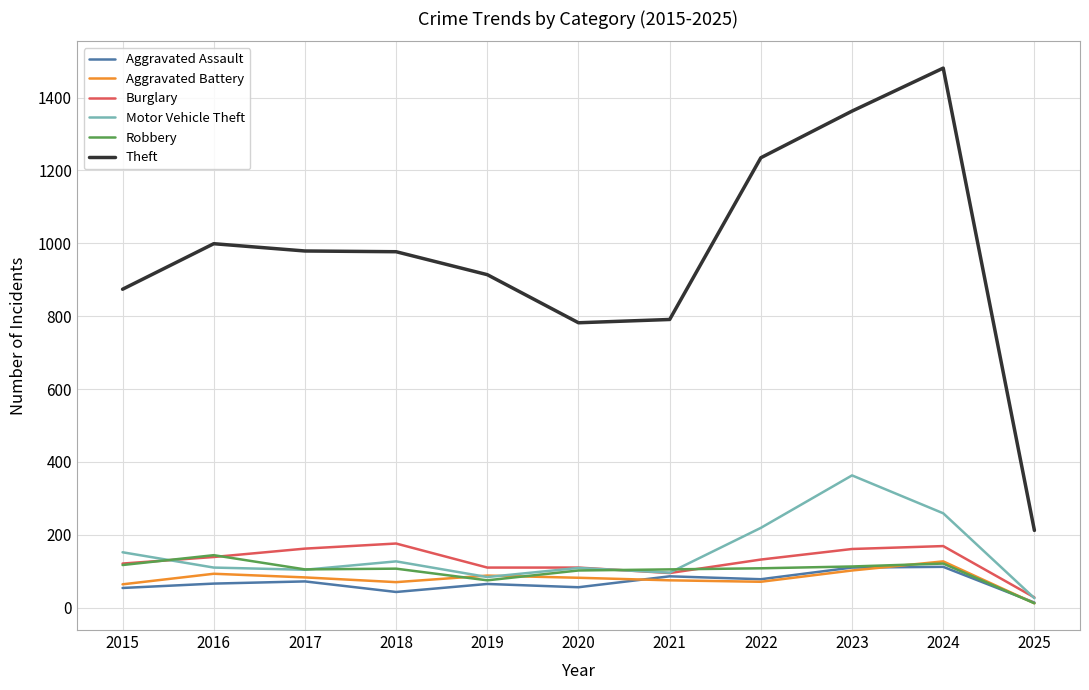

What value does the Burglary series have at 2021, to the nearest 5?

95